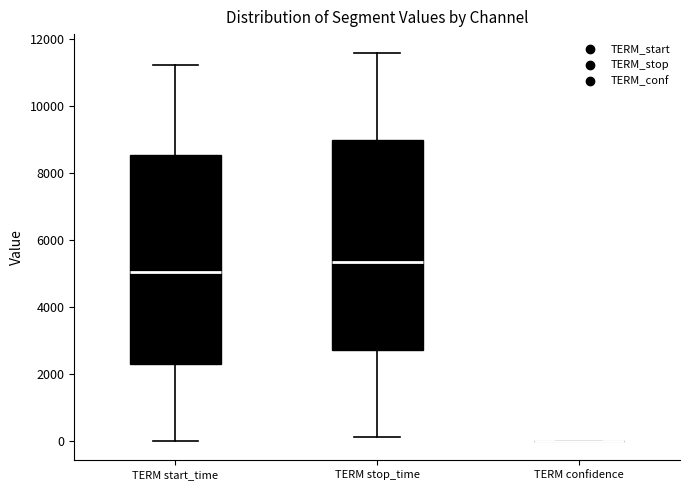

Reading left to right, transcribe this box plot: for each box, give where its median line is, the range the box spans, and where its two whiskers end, as read against the y-axis. The values are not printed on the chart, so give them approximately, as read against the axis.

TERM start_time: median 5000, box 2400 to 8600, whiskers 0 to 11200
TERM stop_time: median 5400, box 2800 to 9000, whiskers 200 to 11600
TERM confidence: box collapsed to a line at 0, whiskers 0 to 0